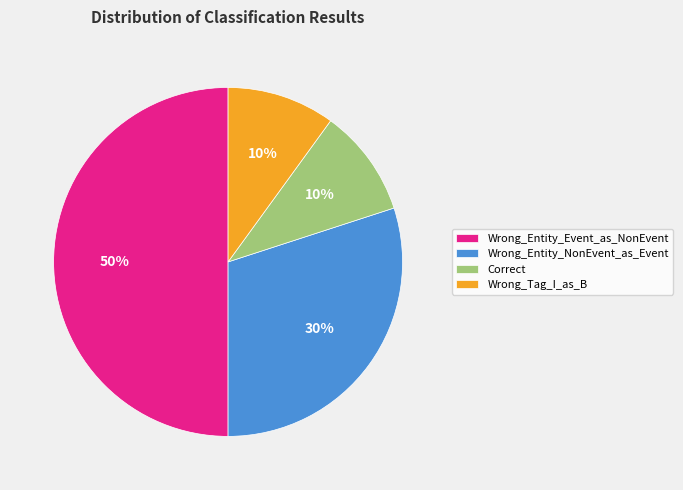

Is the sum of Wrong_Tag_I_as_B and Wrong_Entity_NonEvent_as_Event greater than half?

No